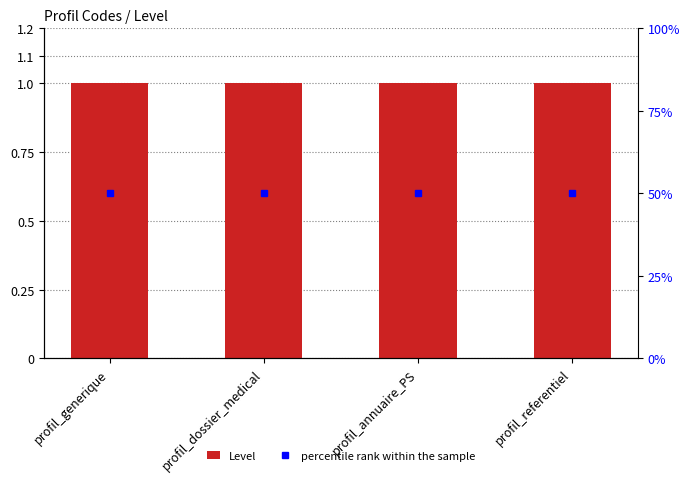

Which category has the highest value in the Level series?

profil_generique